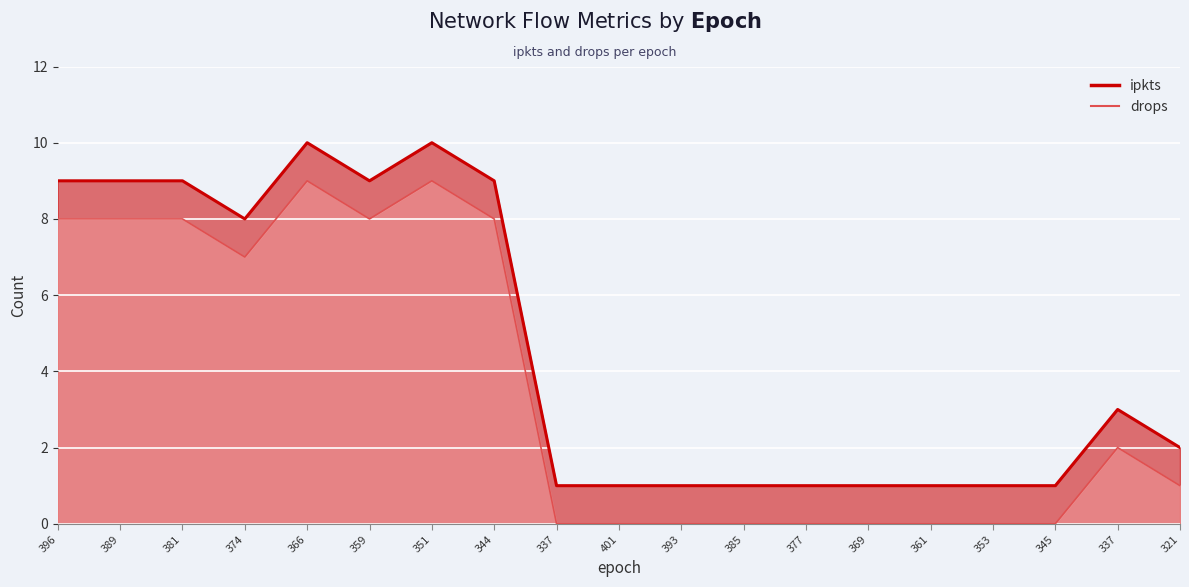

True or false: ipkts and drops intersect in this chart.

False